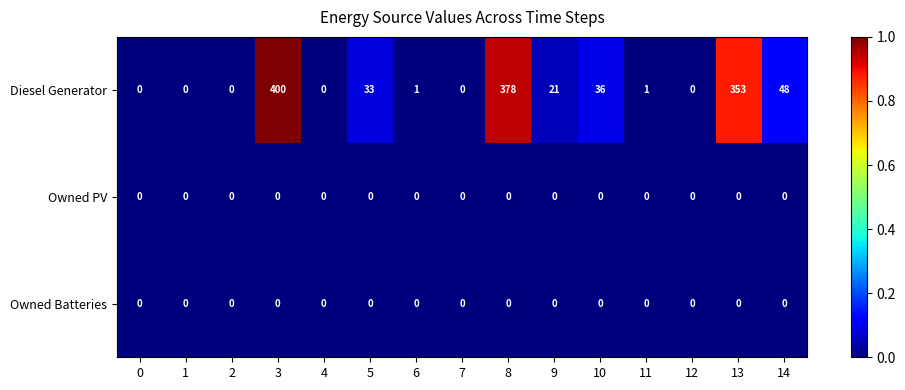

What is the greatest value displayed?

400